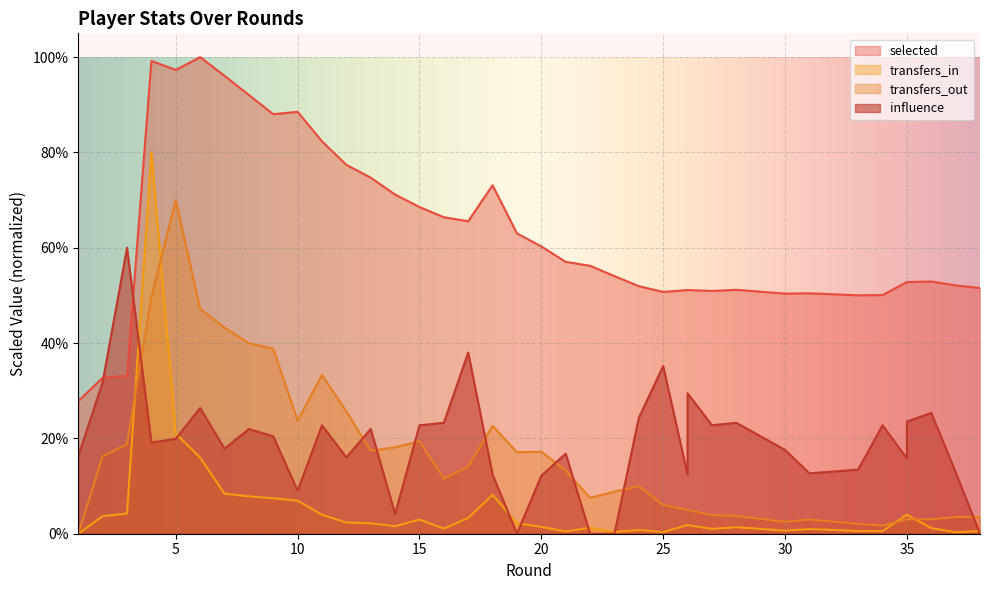

Which series ends up on top after the final intersection of transfers_in and transfers_out?

transfers_out